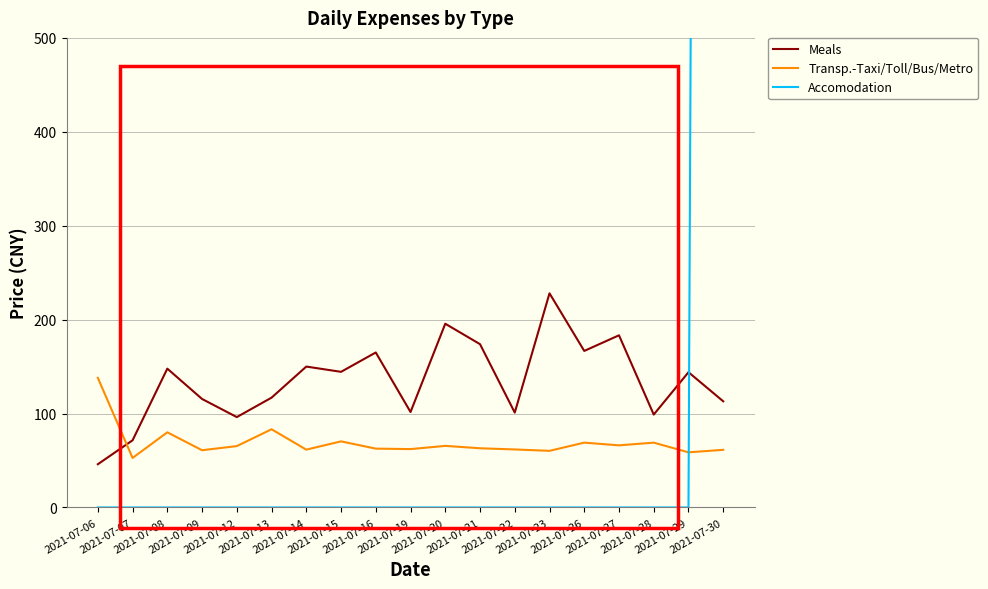

Where does the Meals series first go above 144?

2021-07-08